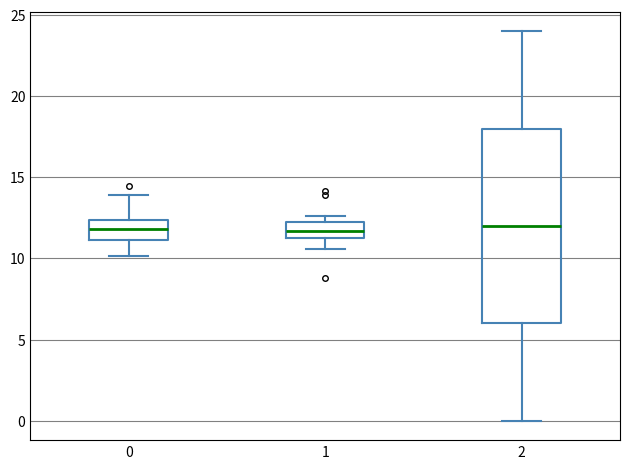

Reading left to right, transcribe this box plot: for each box, give where its median line is, the range the box spans, and where its two whiskers end, as read against the y-axis. The values are not printed on the chart, so give them approximately, as read against the axis.

0: median 12.0, box 11.0 to 12.5, whiskers 10.0 to 14.0
1: median 11.5 (inside the box), box 11.5 to 12.5, whiskers 10.5 to 12.5 (just above the box's upper edge)
2: median 12.0, box 6.0 to 18.0, whiskers 0.0 to 24.0